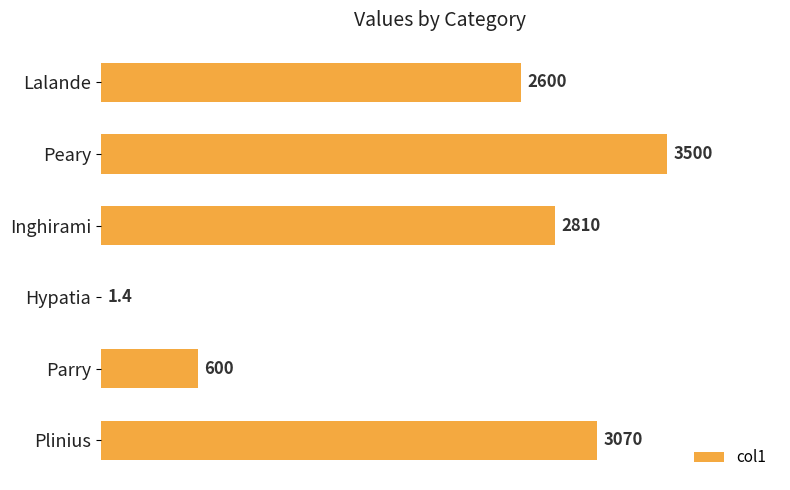

Reading top to bottom, list all the values displayed in this chart.

Lalande=2600.0	Peary=3500.0	Inghirami=2810.0	Hypatia=1.4	Parry=600.0	Plinius=3070.0